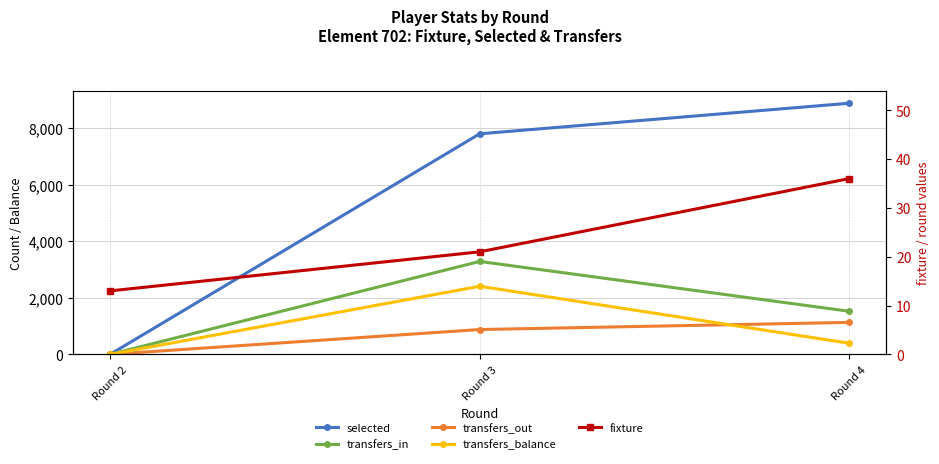

At which label does transfers_balance reach its minimum?

Round 2